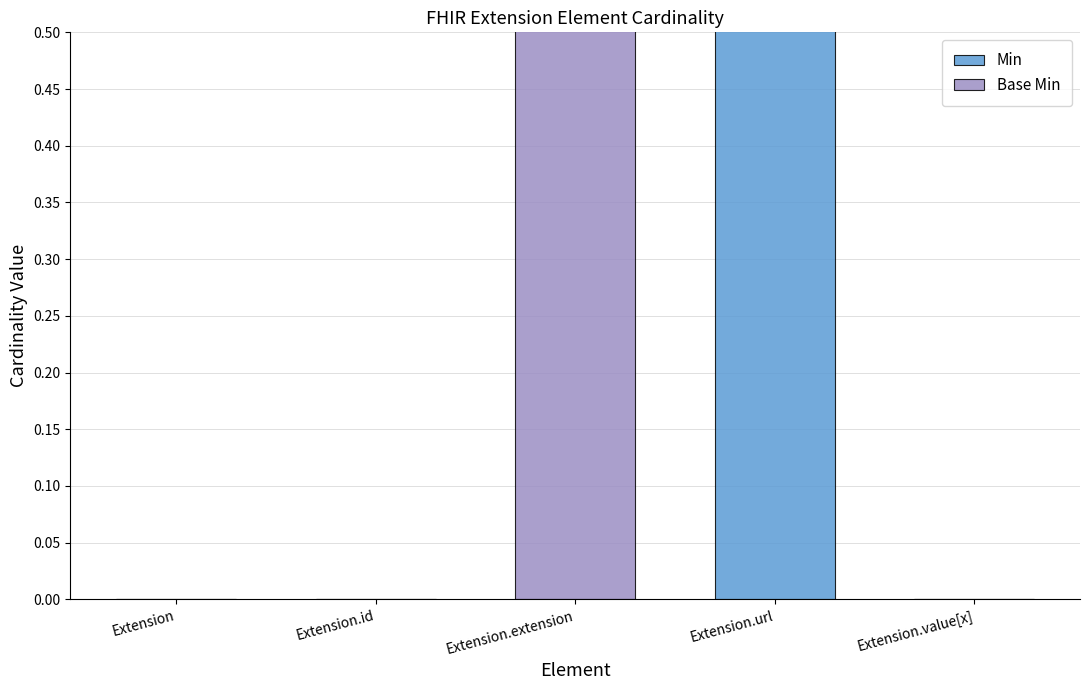

At which label is Base Min closest to 0?

Extension